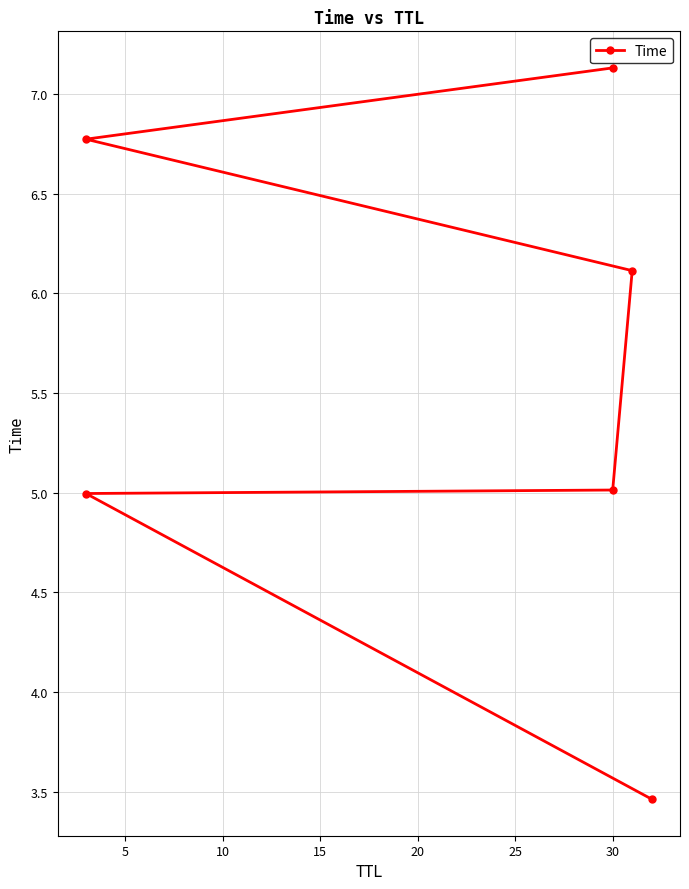

What is the minimum value shown in the chart?

3.5